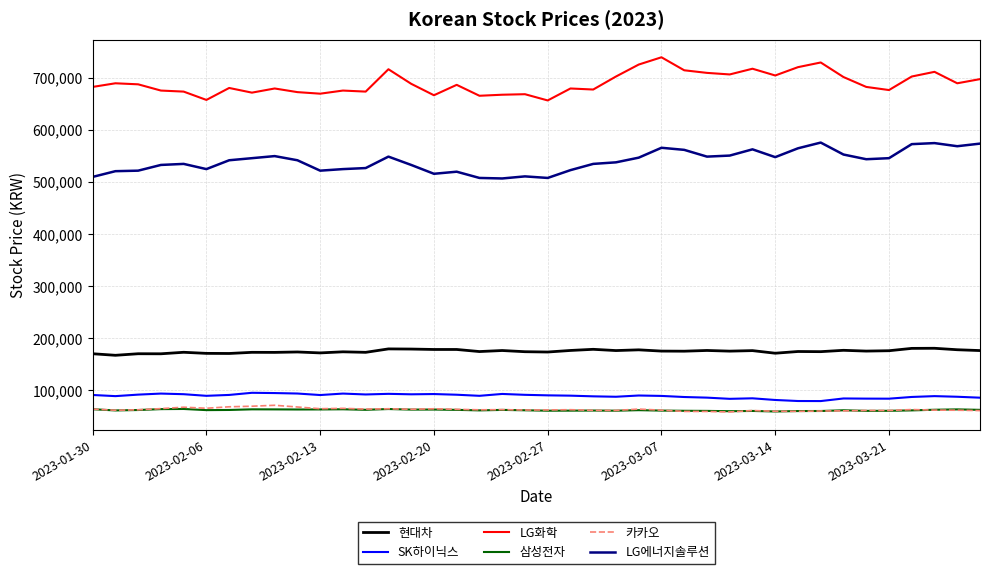

What is the lowest value of the SK하이닉스 series?

79000